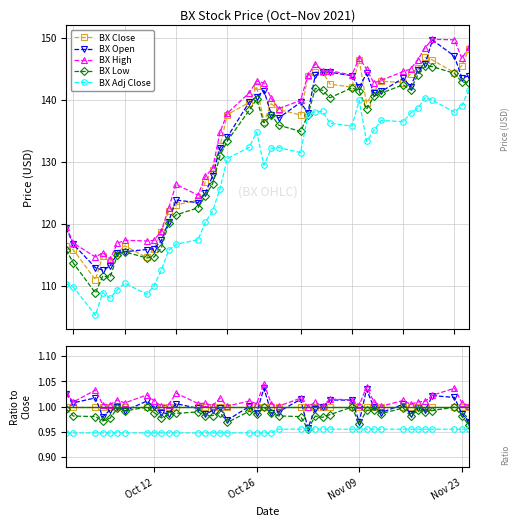

True or false: BX High and BX Open cross at least once.

False